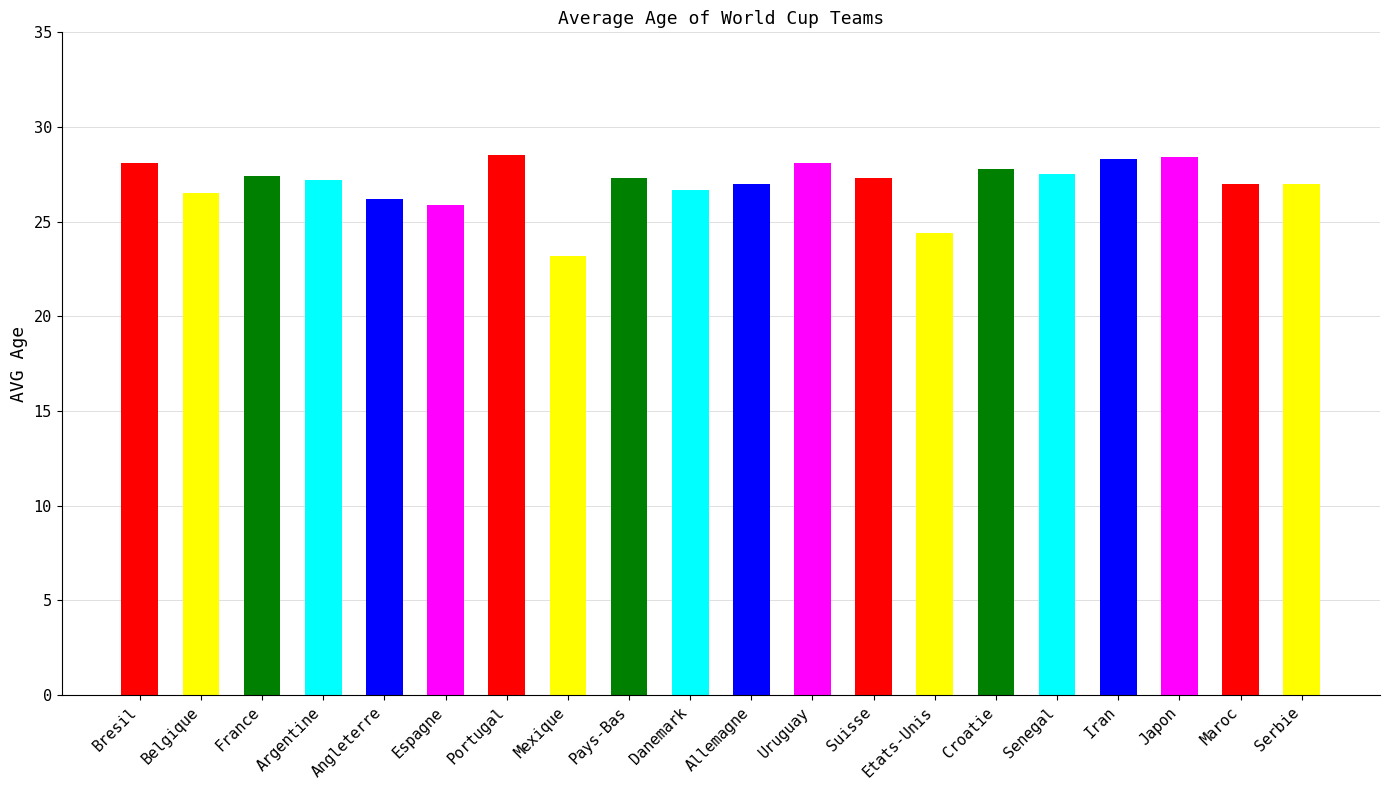

Reading left to right, list all the values displayed in this chart.

Bresil=28.1	Belgique=26.5	France=27.4	Argentine=27.2	Angleterre=26.2	Espagne=25.9	Portugal=28.5	Mexique=23.2	Pays-Bas=27.3	Danemark=26.7	Allemagne=27.0	Uruguay=28.1	Suisse=27.3	Etats-Unis=24.4	Croatie=27.8	Senegal=27.5	Iran=28.3	Japon=28.4	Maroc=27.0	Serbie=27.0